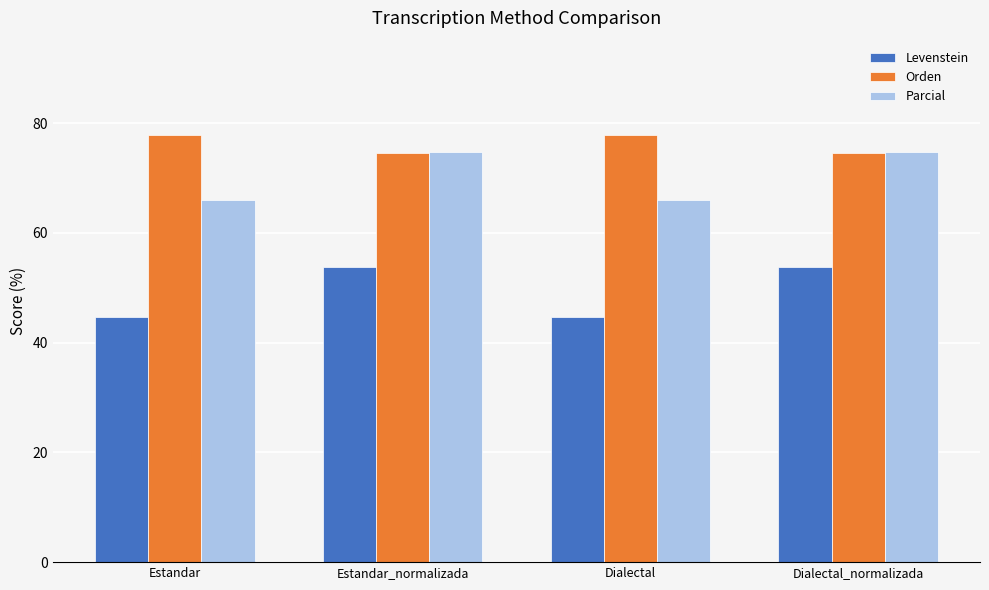

What is the smallest value displayed?

44.6